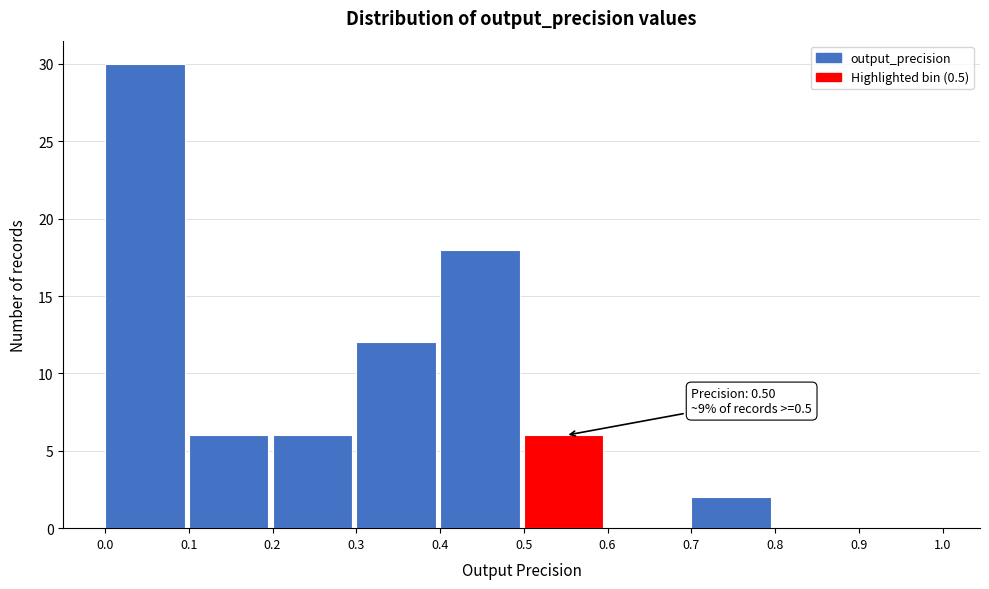

Which range on the x-axis has the tallest bar?

0.0 to 0.1